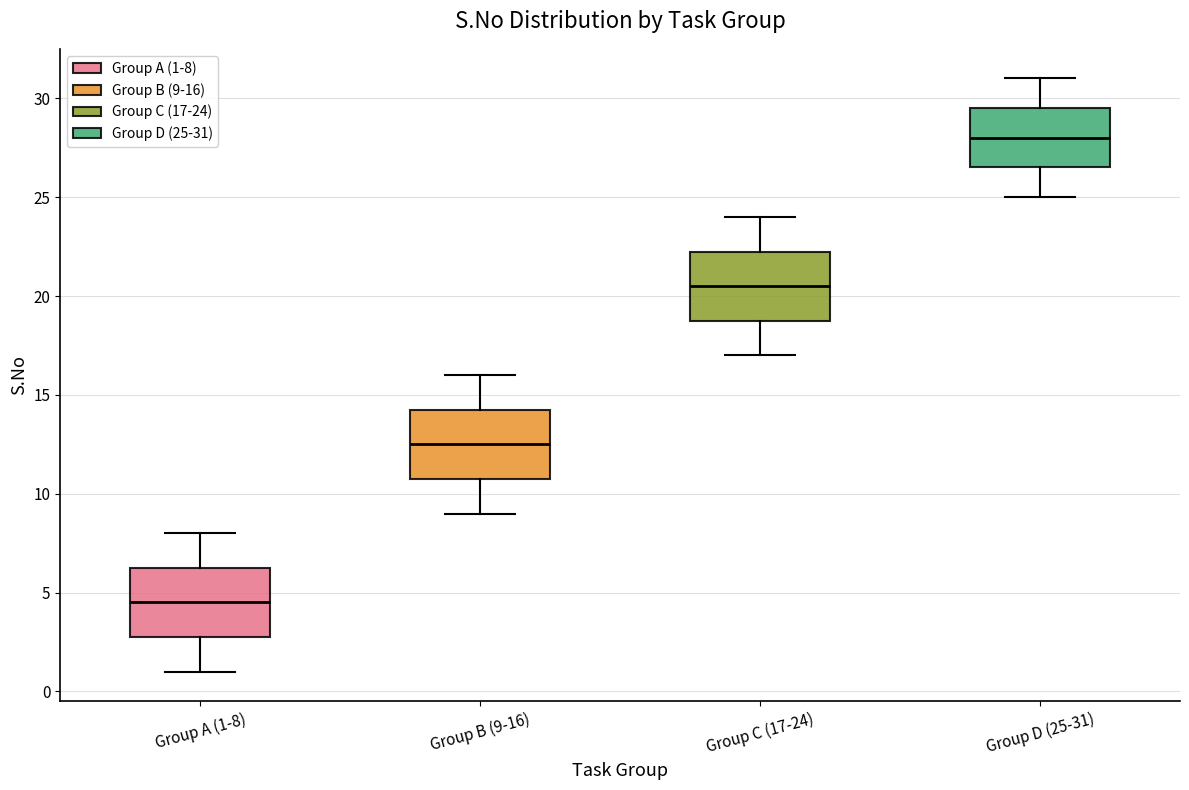

Reading left to right, read every box against the y-axis: the position of its median line, the range the box covers, and the ends of its whiskers. The values are not printed on the chart, so give them approximately, as read against the axis.

Group A (1-8): median 4.5, box 3.0 to 6.5, whiskers 1.0 to 8.0
Group B (9-16): median 12.5, box 11.0 to 14.5, whiskers 9.0 to 16.0
Group C (17-24): median 20.5, box 19.0 to 22.5, whiskers 17.0 to 24.0
Group D (25-31): median 28.0, box 26.5 to 29.5, whiskers 25.0 to 31.0